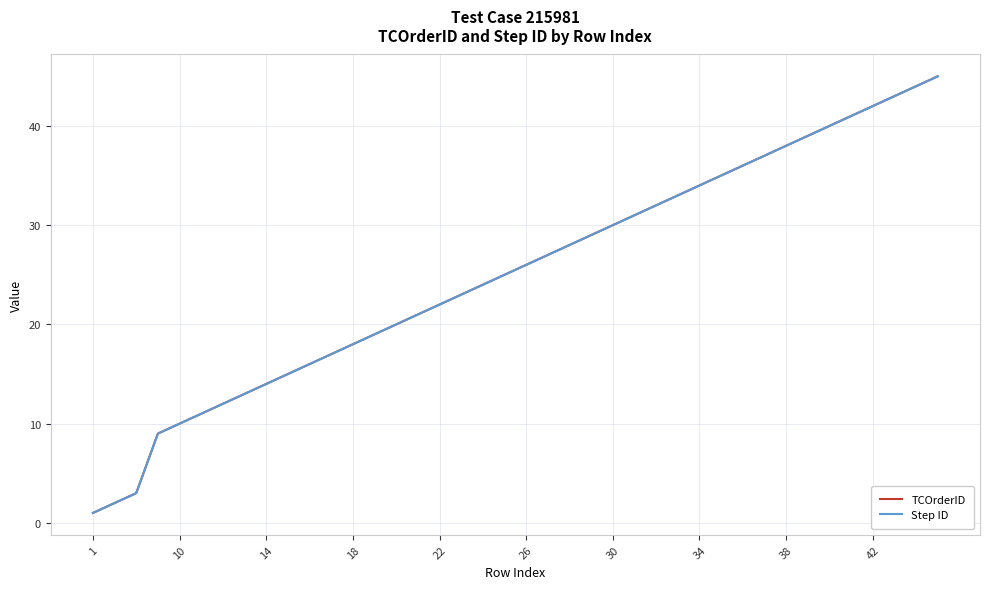

Does the chart have visible grid lines?

Yes